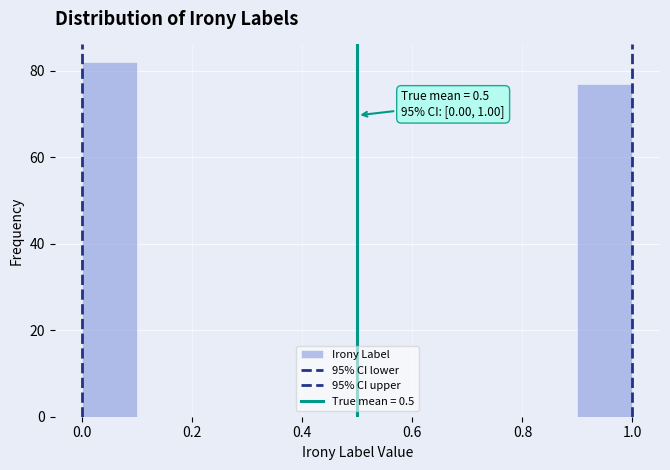

Over which range of the x-axis is the bar tallest?

0.0 to 0.1